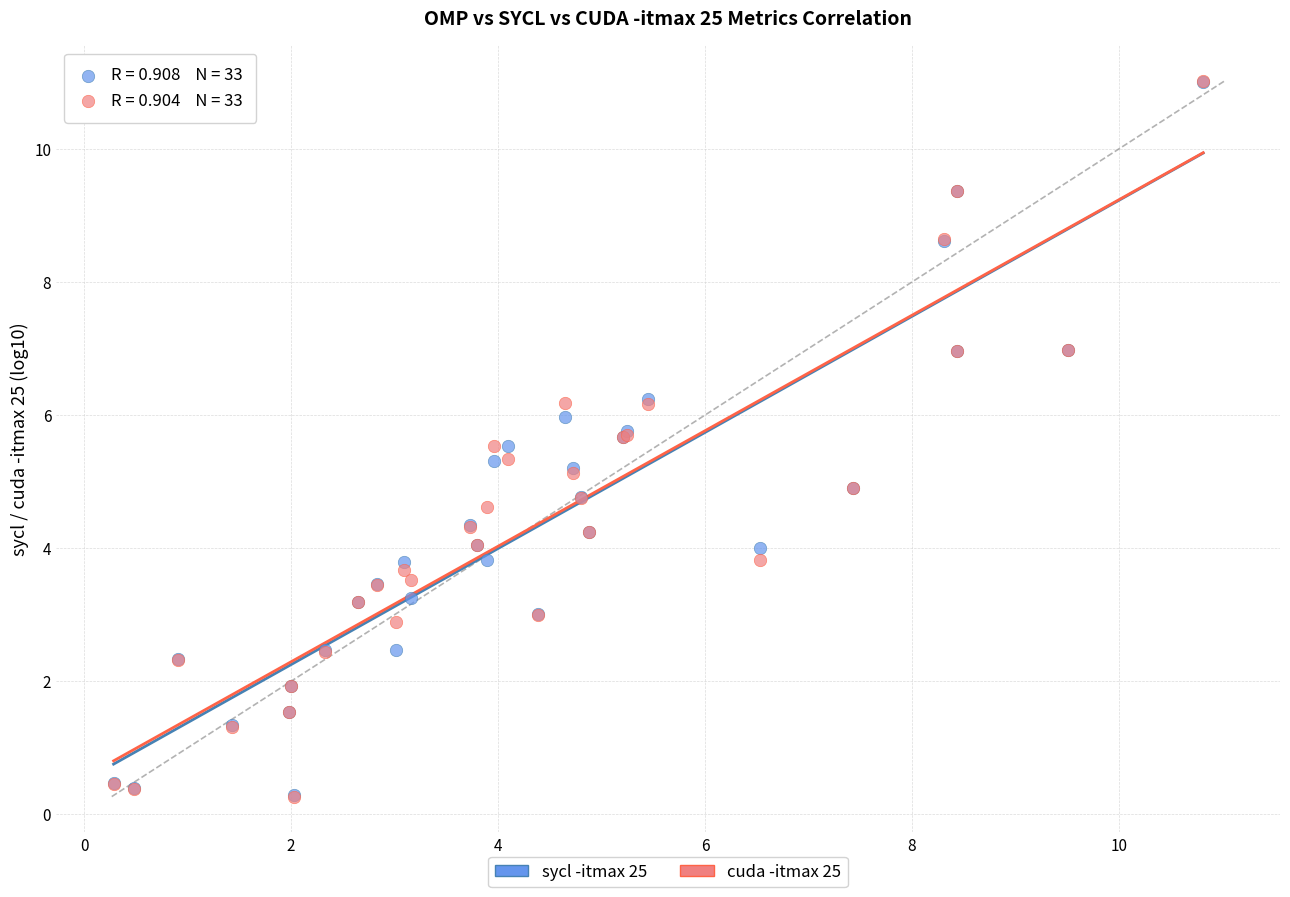

What are all the series names shown in the legend?

sycl -itmax 25, cuda -itmax 25